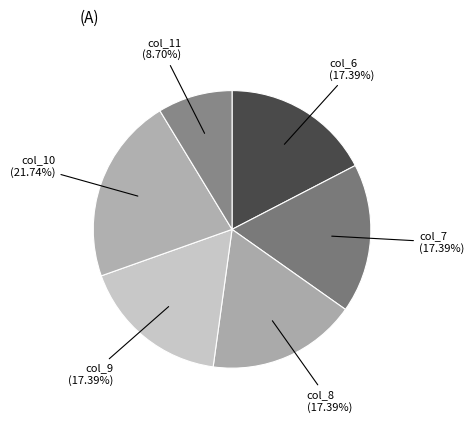

To the nearest percent, what is the average slice percentage?

17%